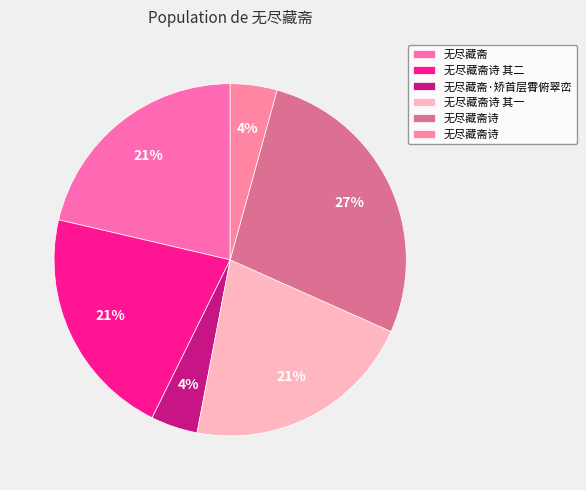

Rank the categories by value from highest to lowest.

无尽藏斋诗, 无尽藏斋, 无尽藏斋诗 其一, 无尽藏斋诗 其二, 无尽藏斋·矫首层霄俯翠峦, 无尽藏斋诗